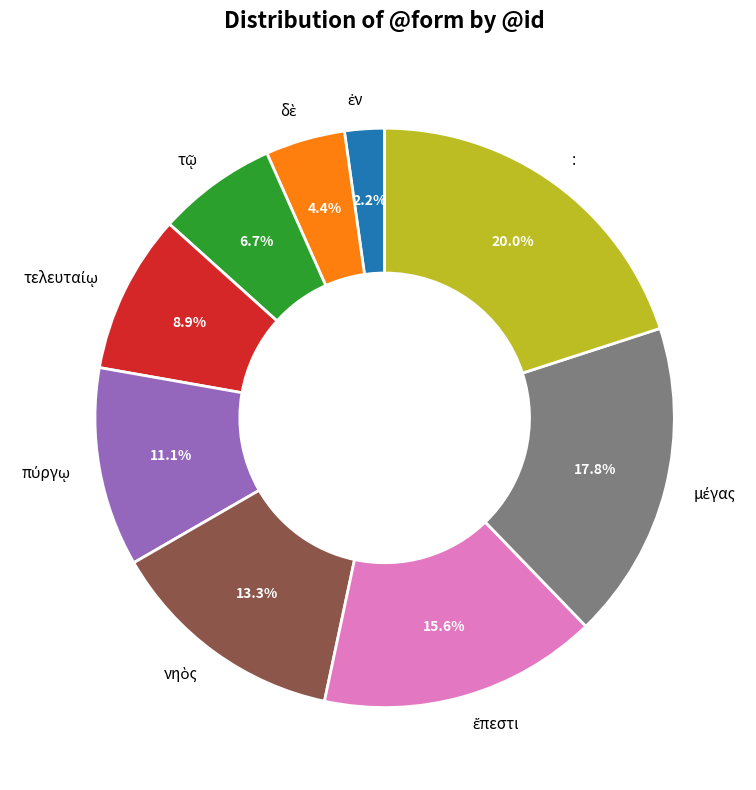

Does any single category account for the majority?

No